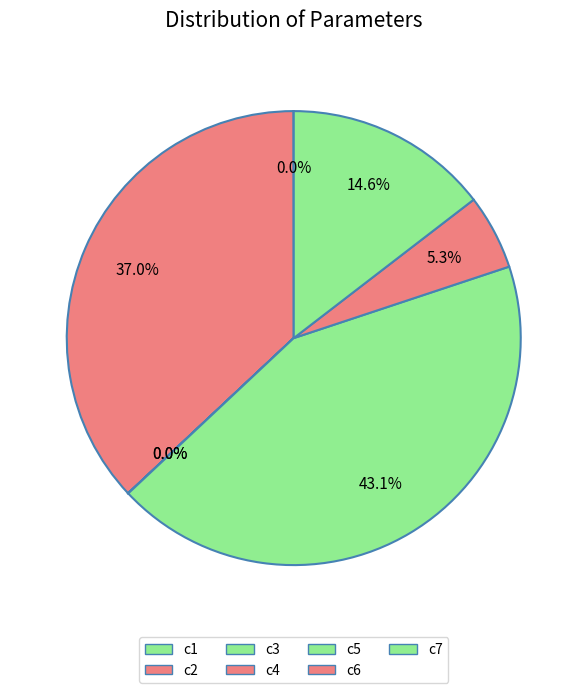

Rank the categories by value from lowest to highest.

c3, c4, c1, c6, c7, c2, c5